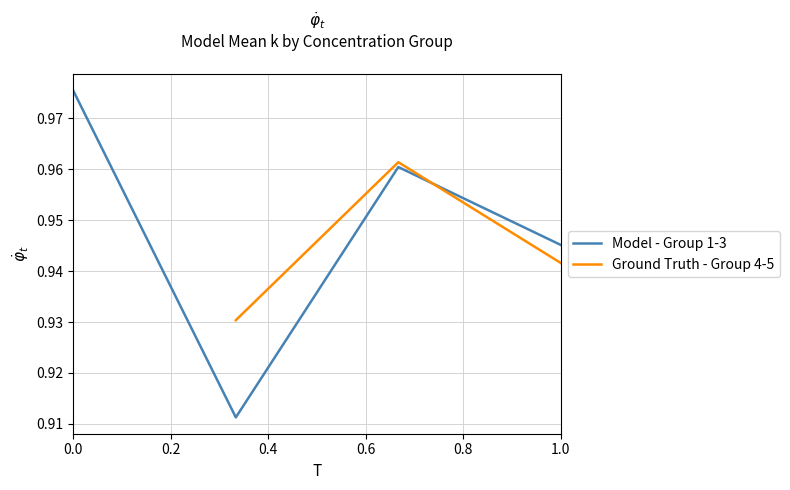

In Model - Group 1-3, how many points are lower than both neighbors (excluding endpoints)?

1